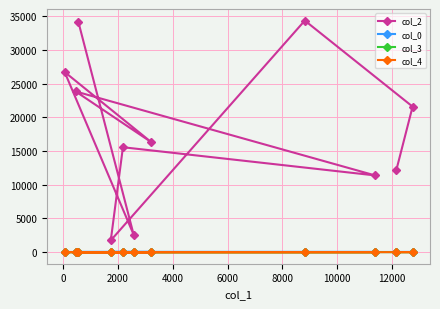

Which series has the largest total across all categories?

col_2